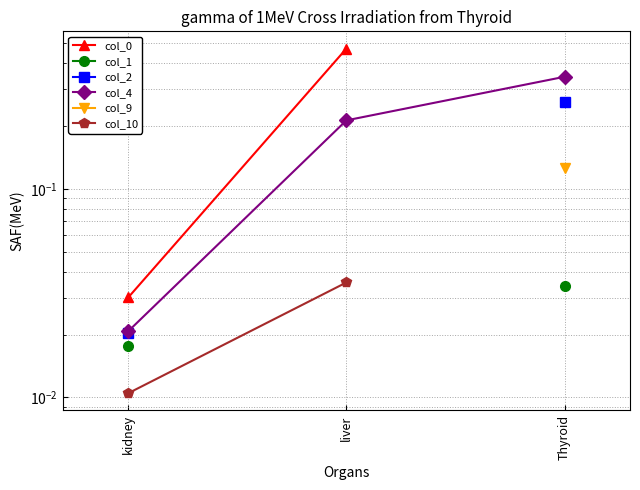

What is the difference between the col_4 values at Thyroid and liver?

0.1